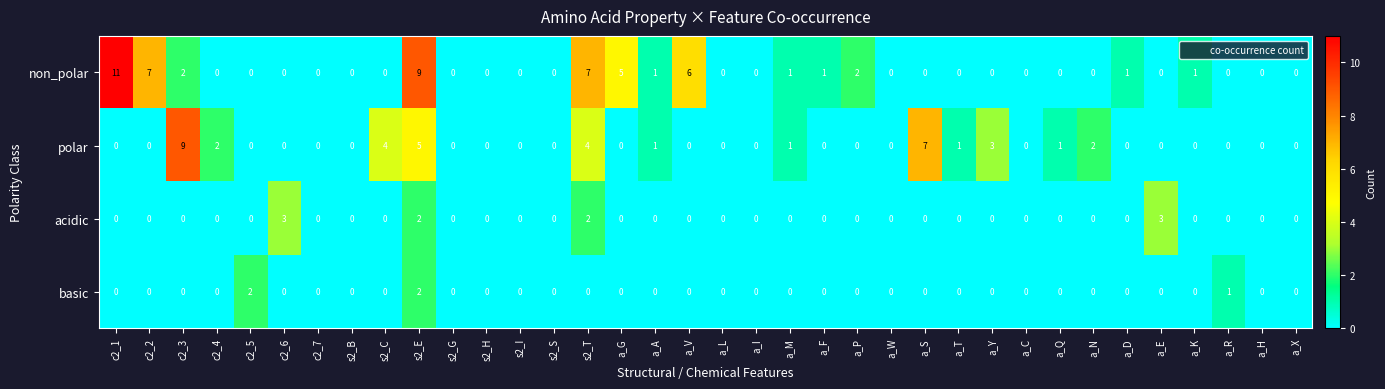

Which series changed the most between c2_4 and a_W?

polar